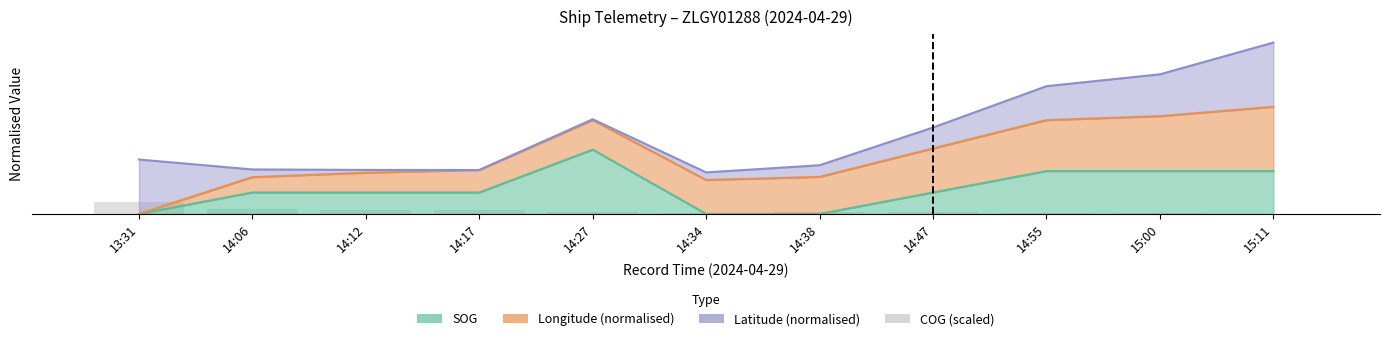

Which has a higher value, 14:55 or 14:06?

14:06